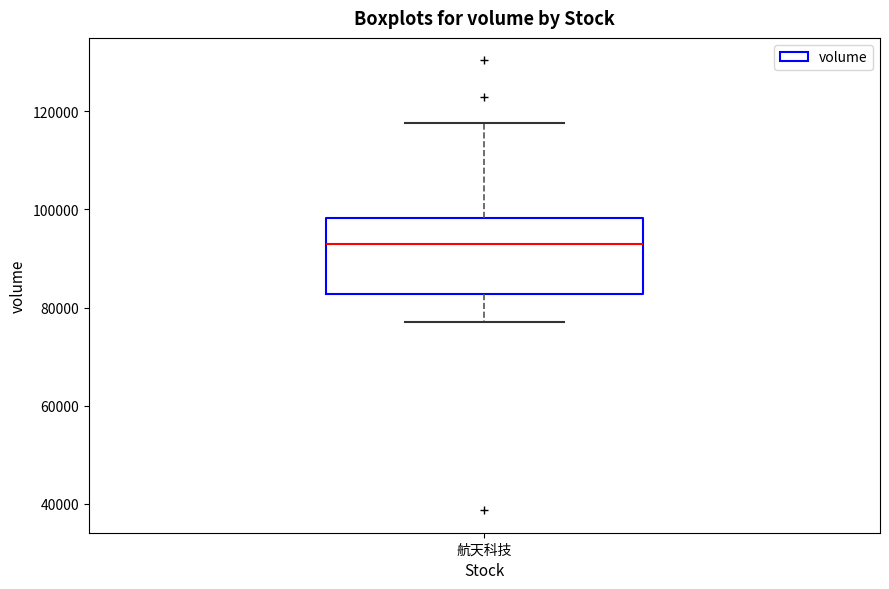

Read this box plot against the y-axis: the position of the median line, the range covered by the box, and the ends of both whiskers. The values are not printed on the chart, so give them approximately, as read against the axis.

median 94000, box 82000 to 98000, whiskers 78000 to 118000